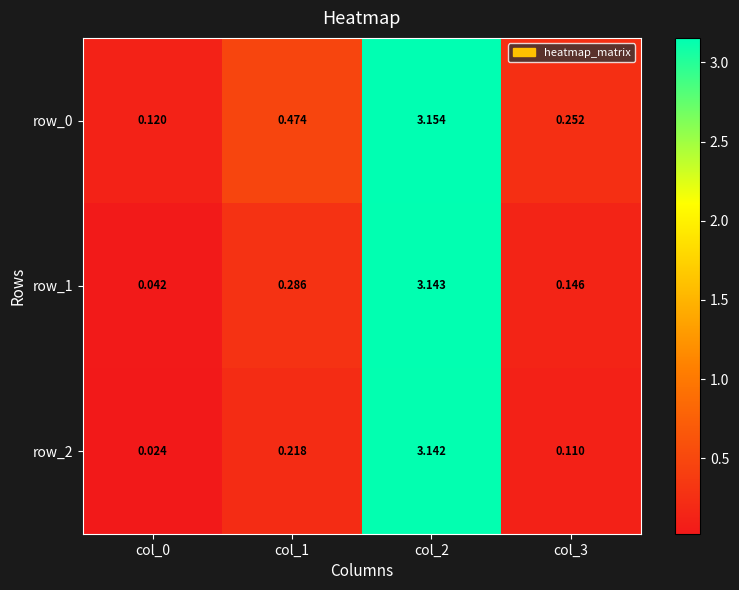

At how many categories does at least one series exceed 1?

1